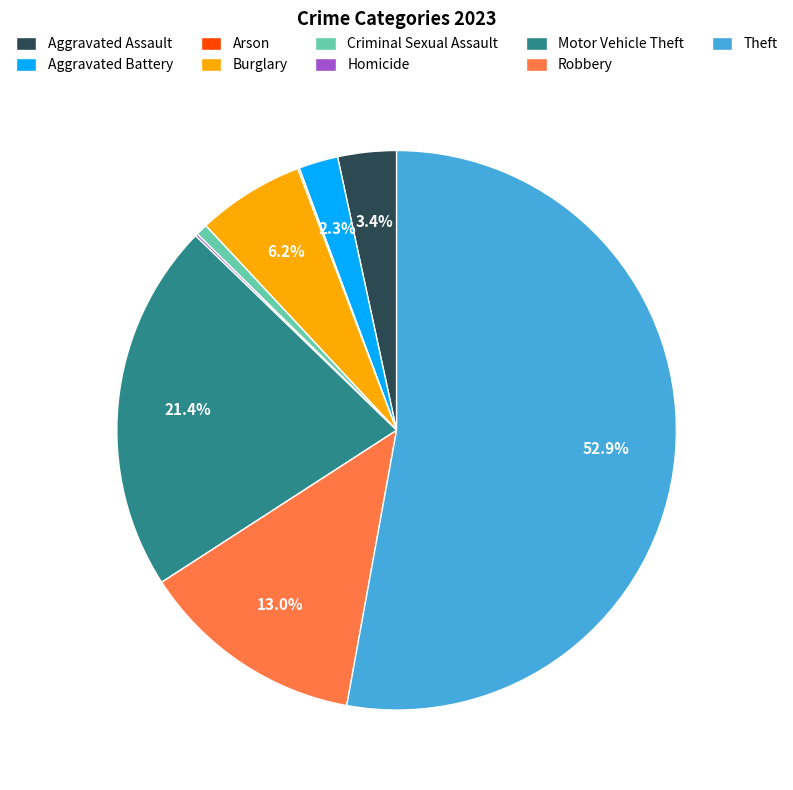

Is Robbery the majority of the pie?

No